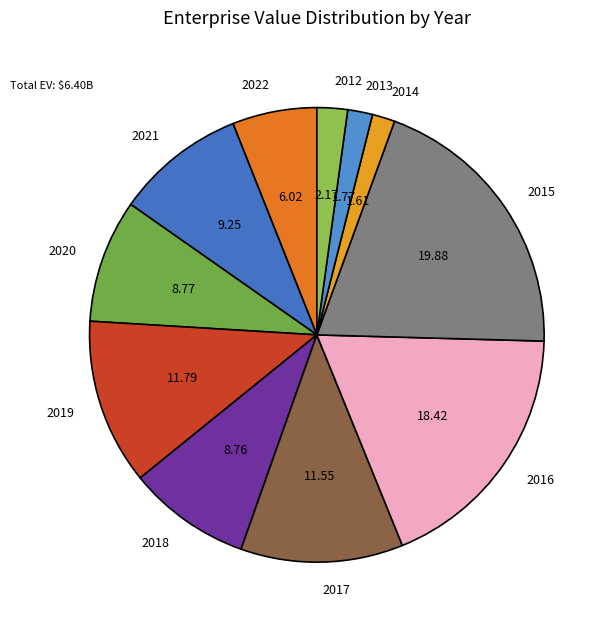

How many slices are in this pie chart?

11